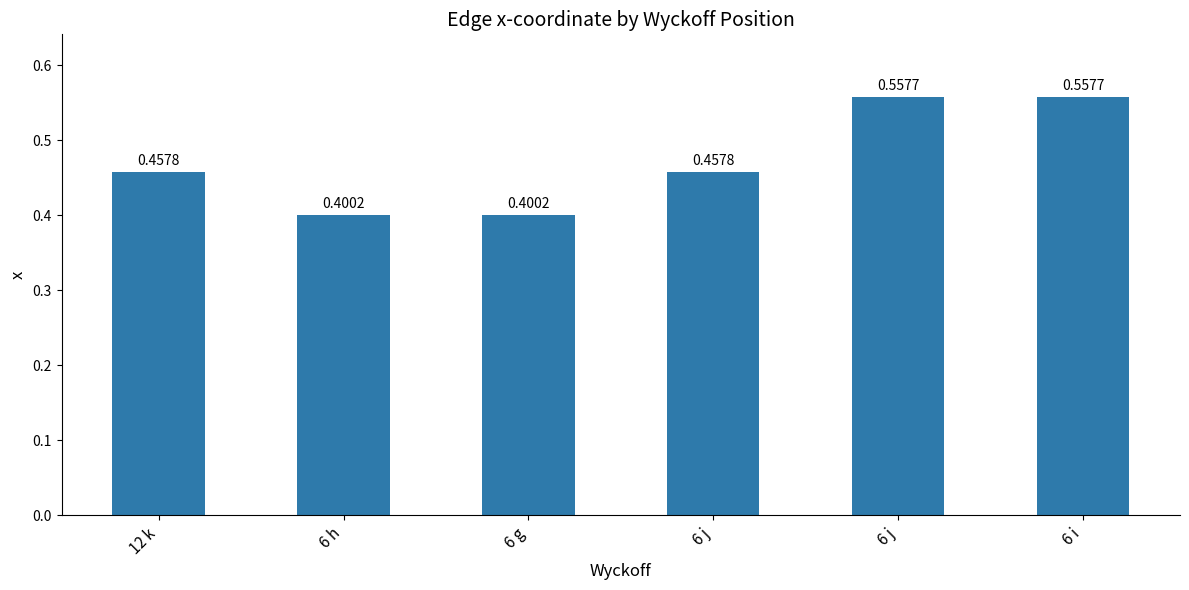

What is the approximate value at 6 g?

0.4